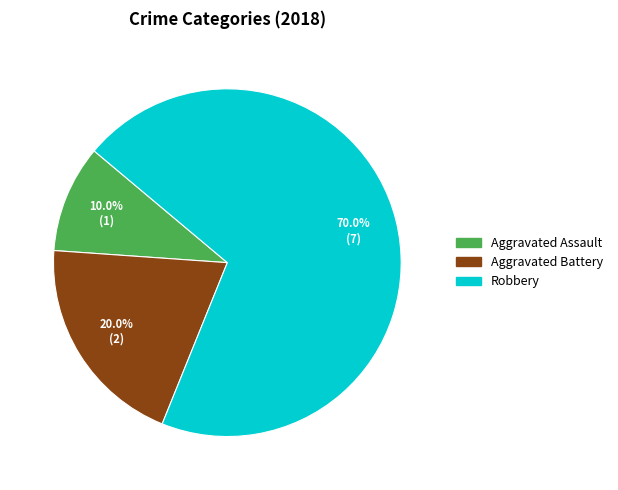

How many segments does this pie chart have?

3